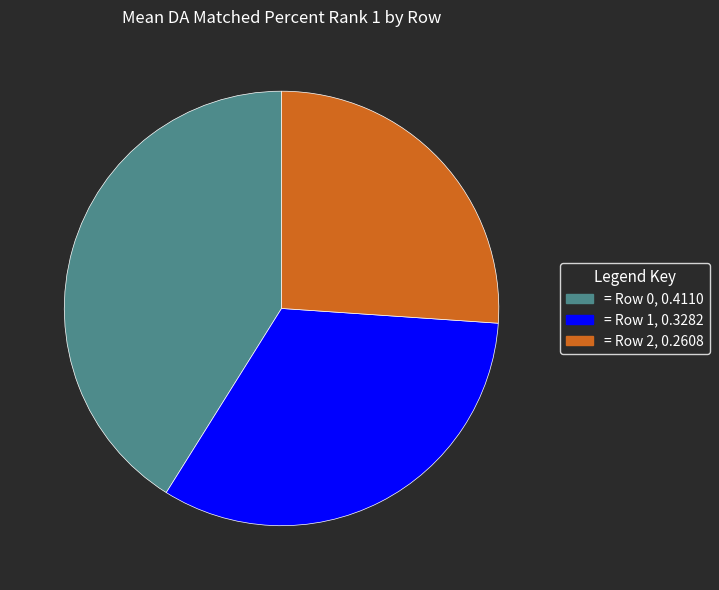

Does any single category account for the majority?

No